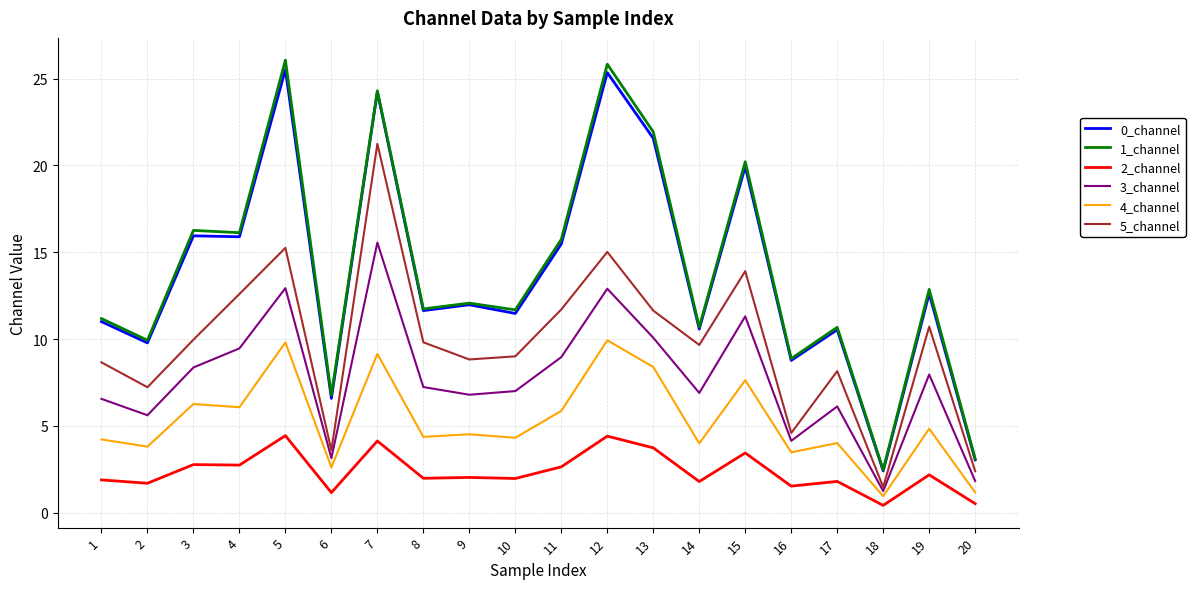

Between 1 and 13, which series saw the biggest shift?

1_channel